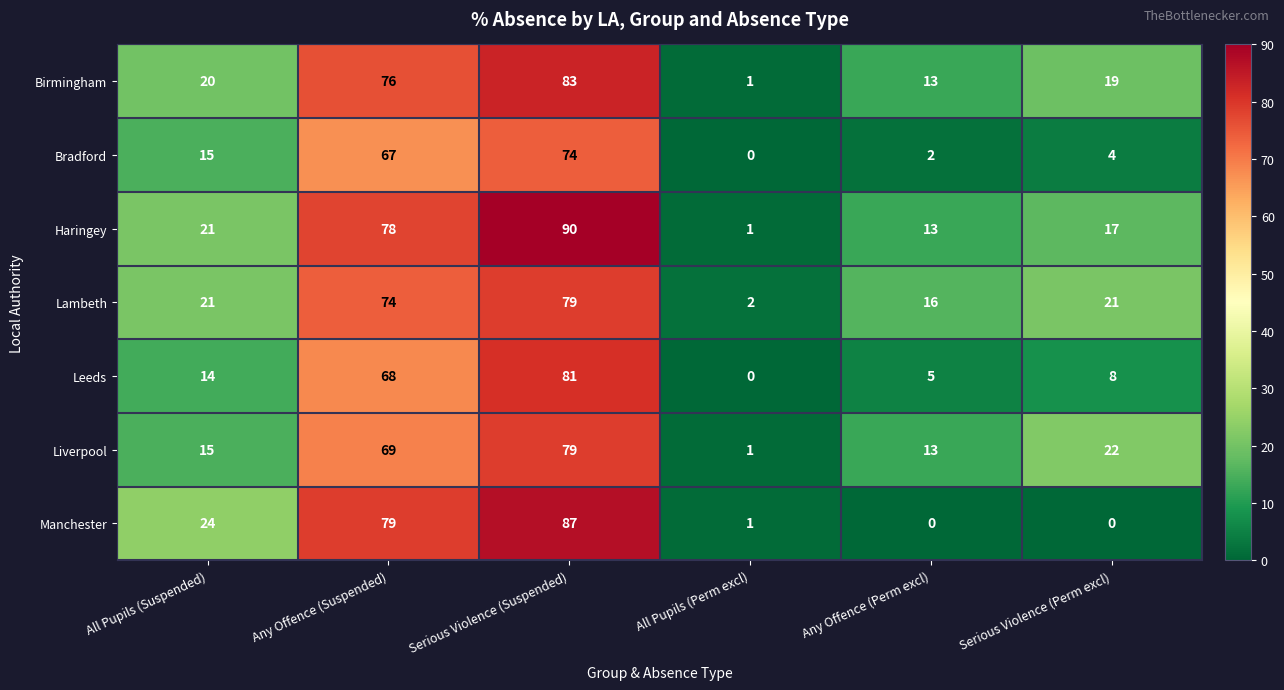

Which series has the largest total across all categories?

Haringey